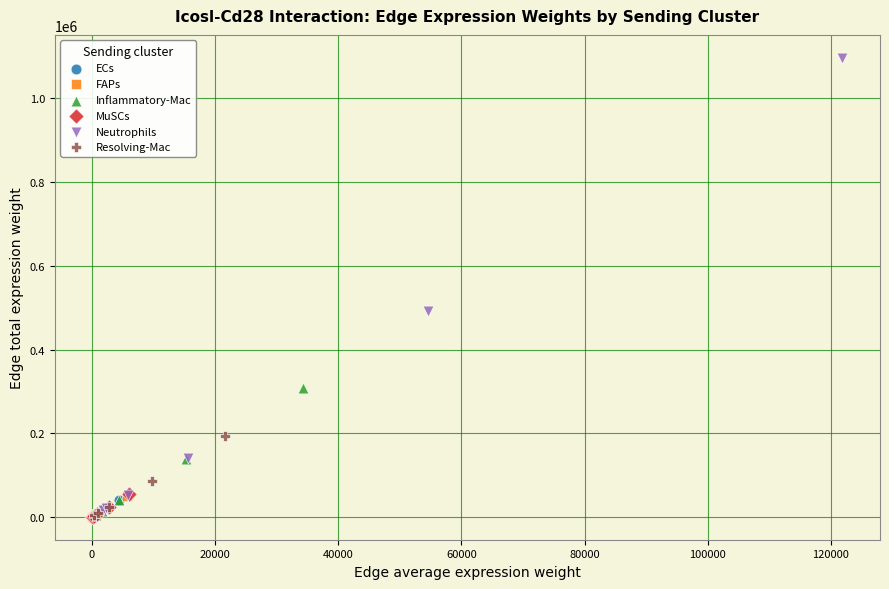

Which series has the largest Y range (max minus min)?

Neutrophils